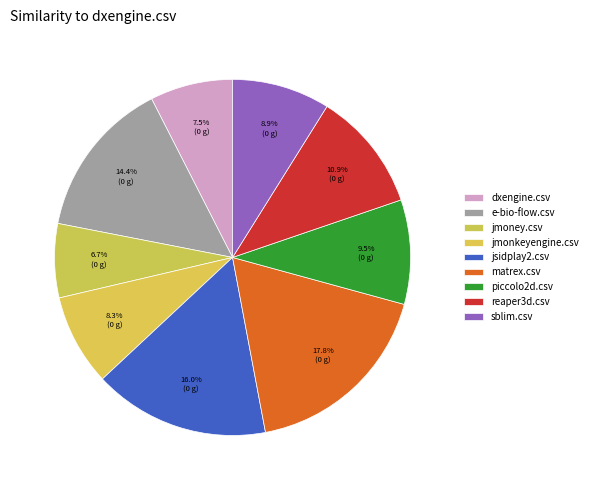

To the nearest percent, what portion does dxengine.csv represent?

8%